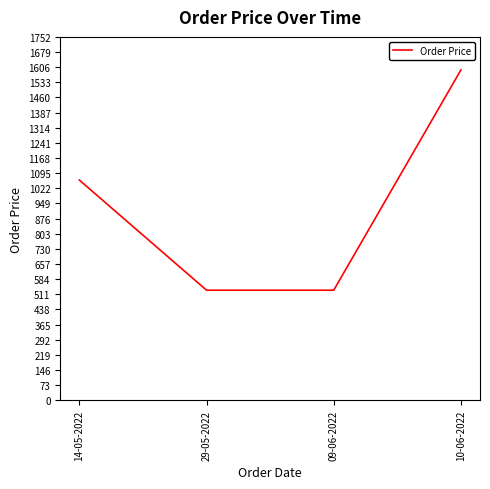

How many lines are shown in the chart?

1